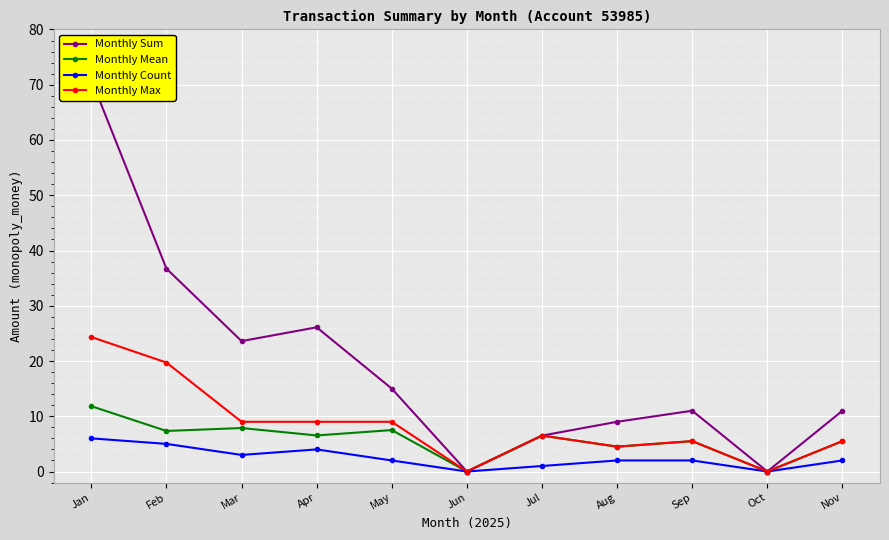

How many categories are shown in the chart?

11